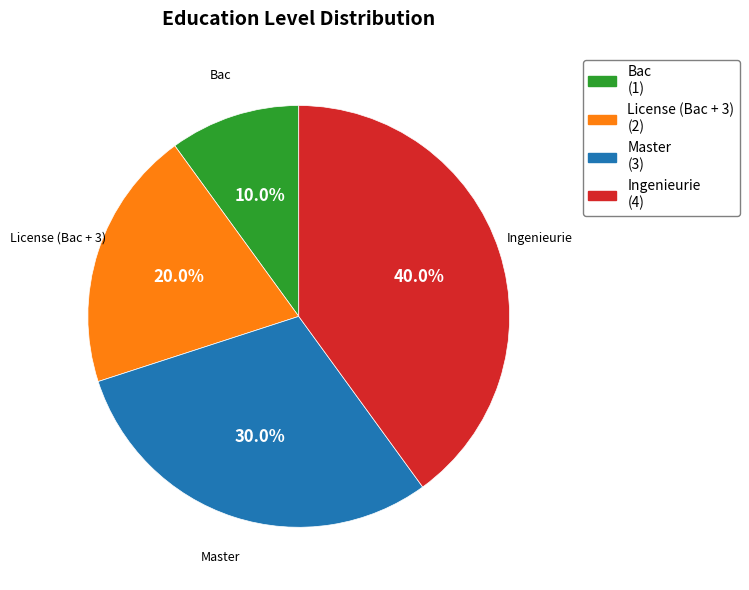

What percentage do Master and Bac together represent?

40.0%